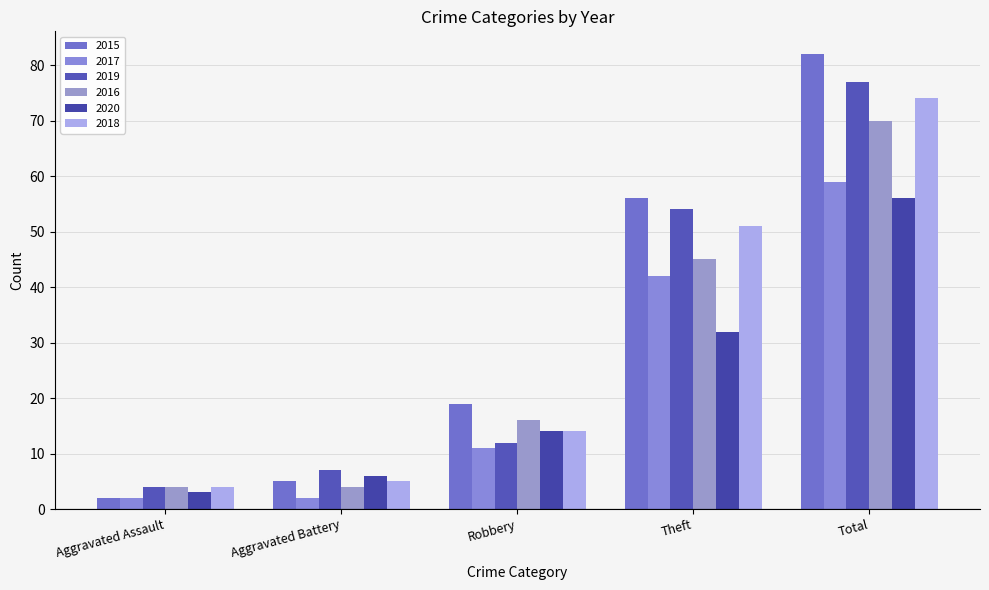

The value of 2016 at Total is 70. True or false?

True